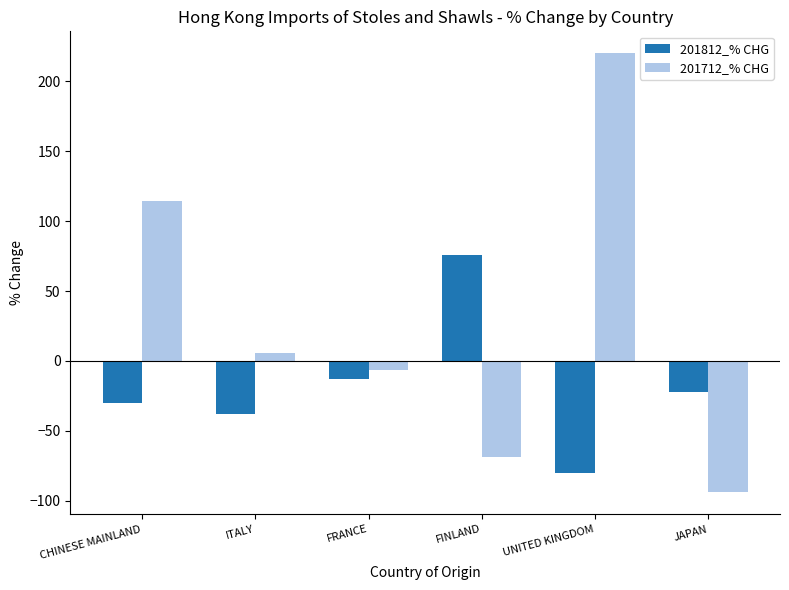

How many data points in 201812_% CHG are above -22?

2